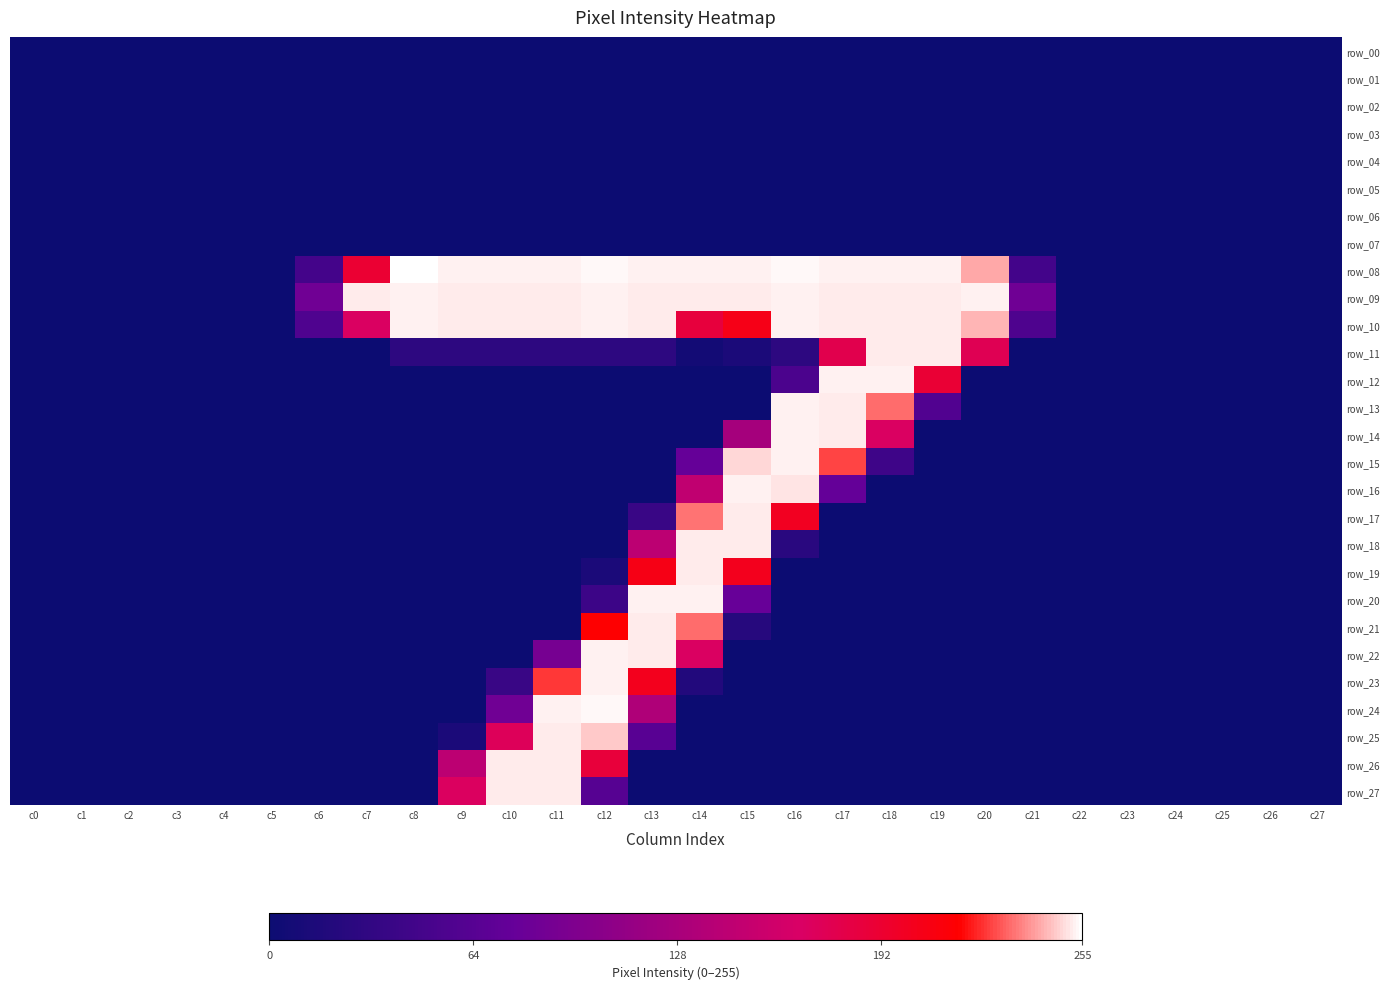

What is the sum of all row_11 values?

1072